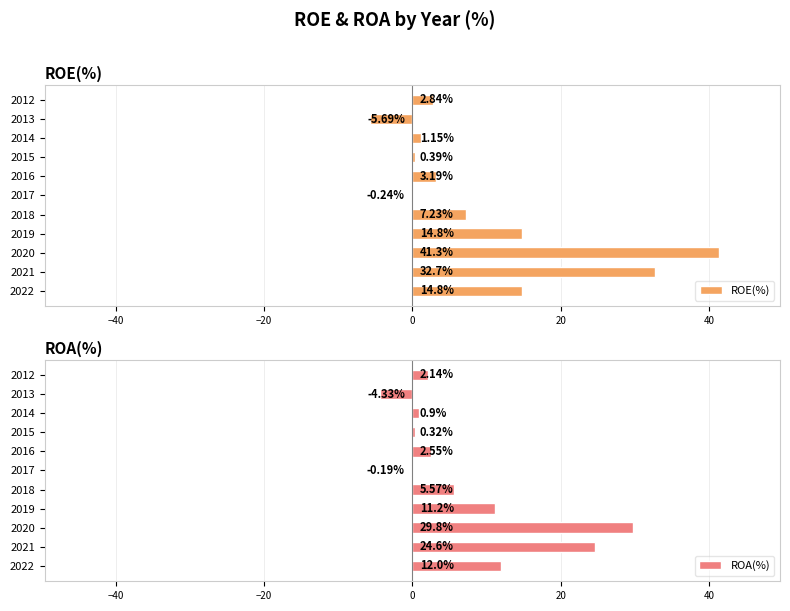

What are all the series names shown in the legend?

ROE(%), ROA(%)